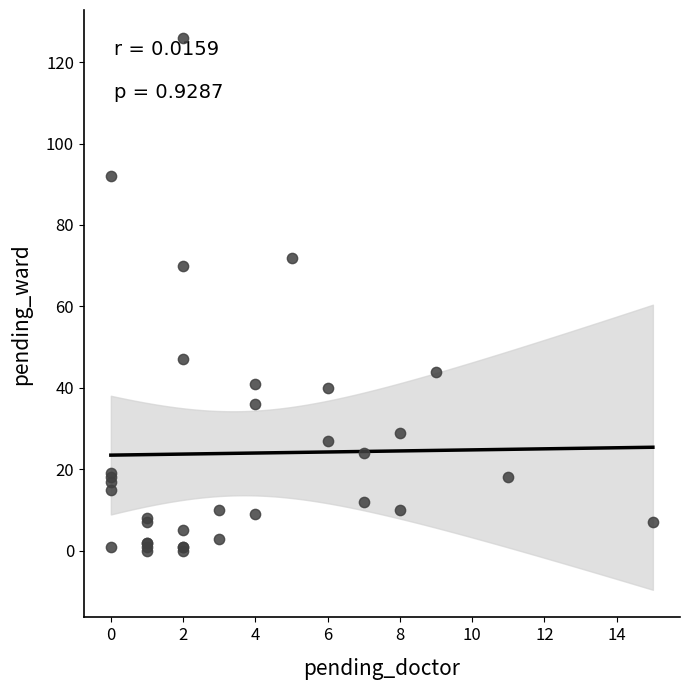

What Y value in the scatter plot is closest to 63?

70